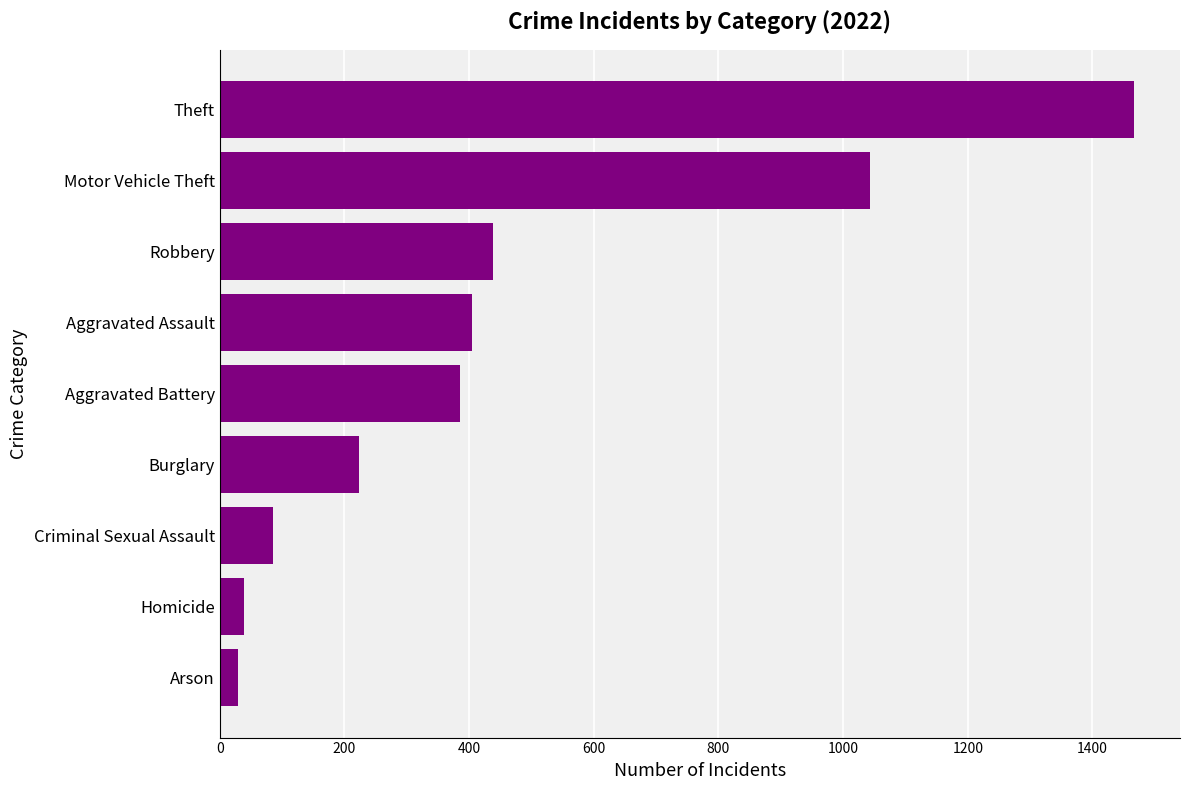

How many bars are there in total?

9